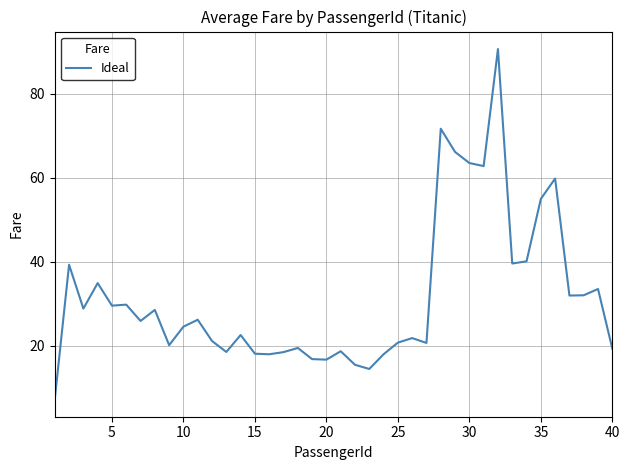

What is the maximum value shown in the chart?

90.6